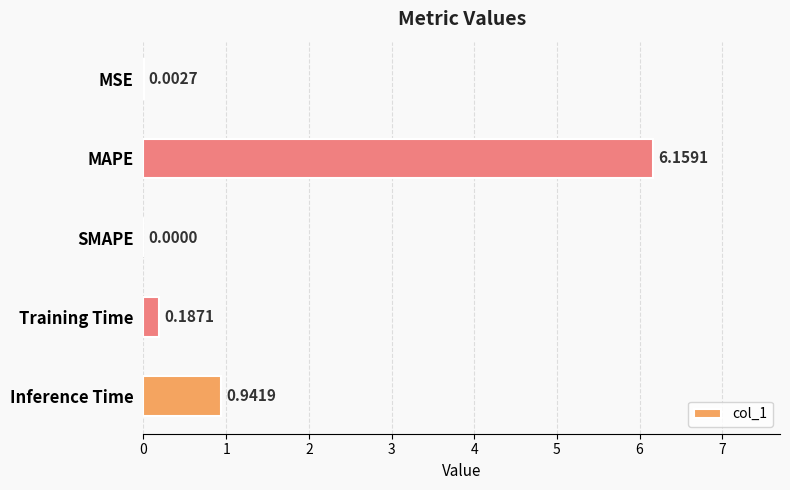

Which category has the highest value across all series?

MAPE